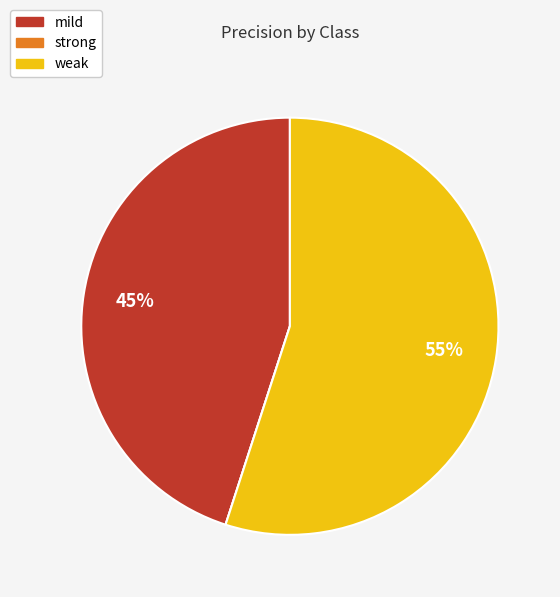

To the nearest percent, what is the average slice percentage?

33%